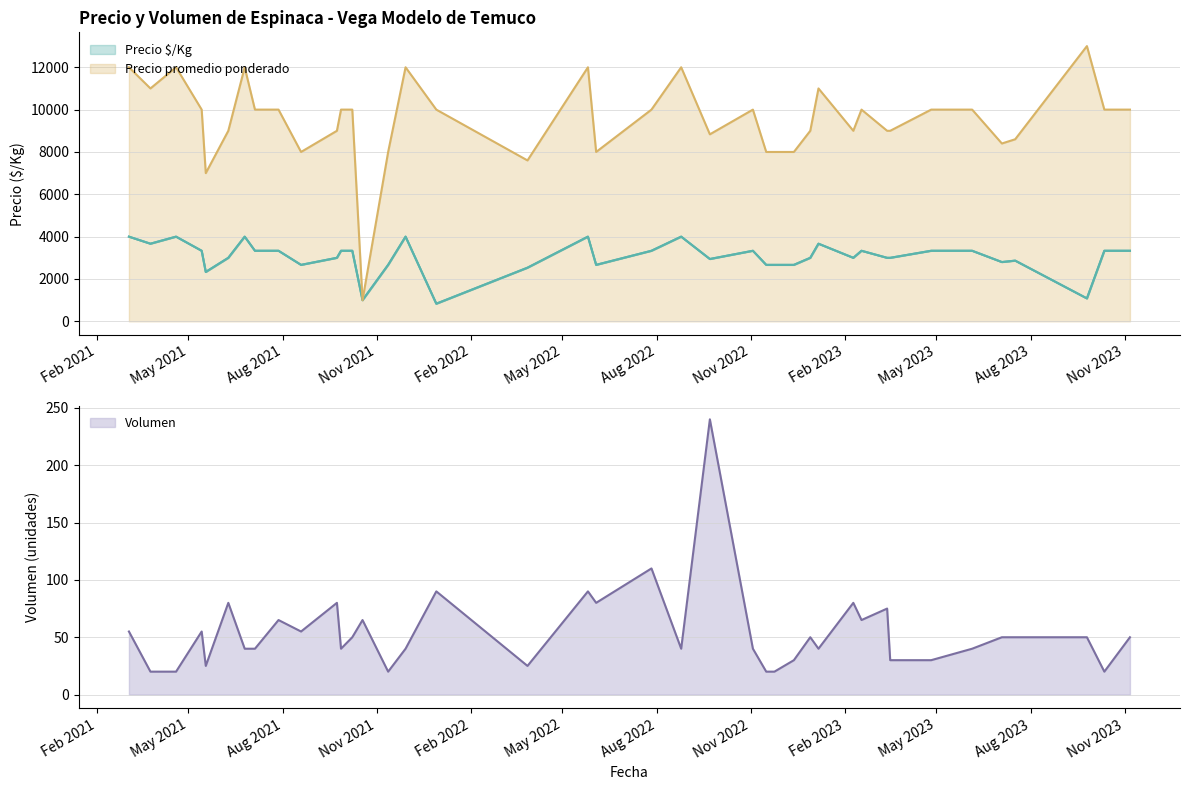

Where is the first local maximum for Precio promedio ponderado?

2021-04-19